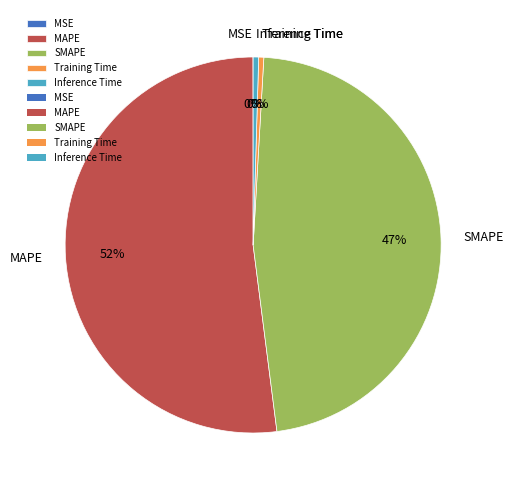

Does MAPE account for over 50% of the chart?

Yes